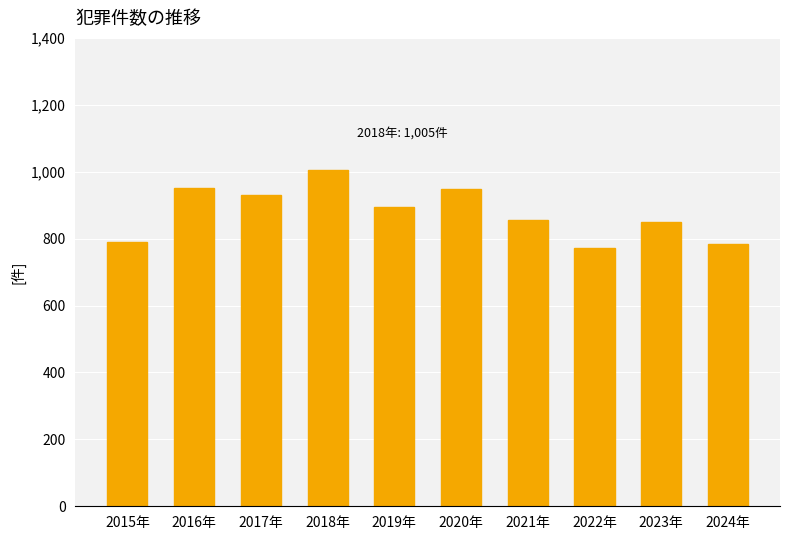

Which category has the lowest value across all series?

2022年